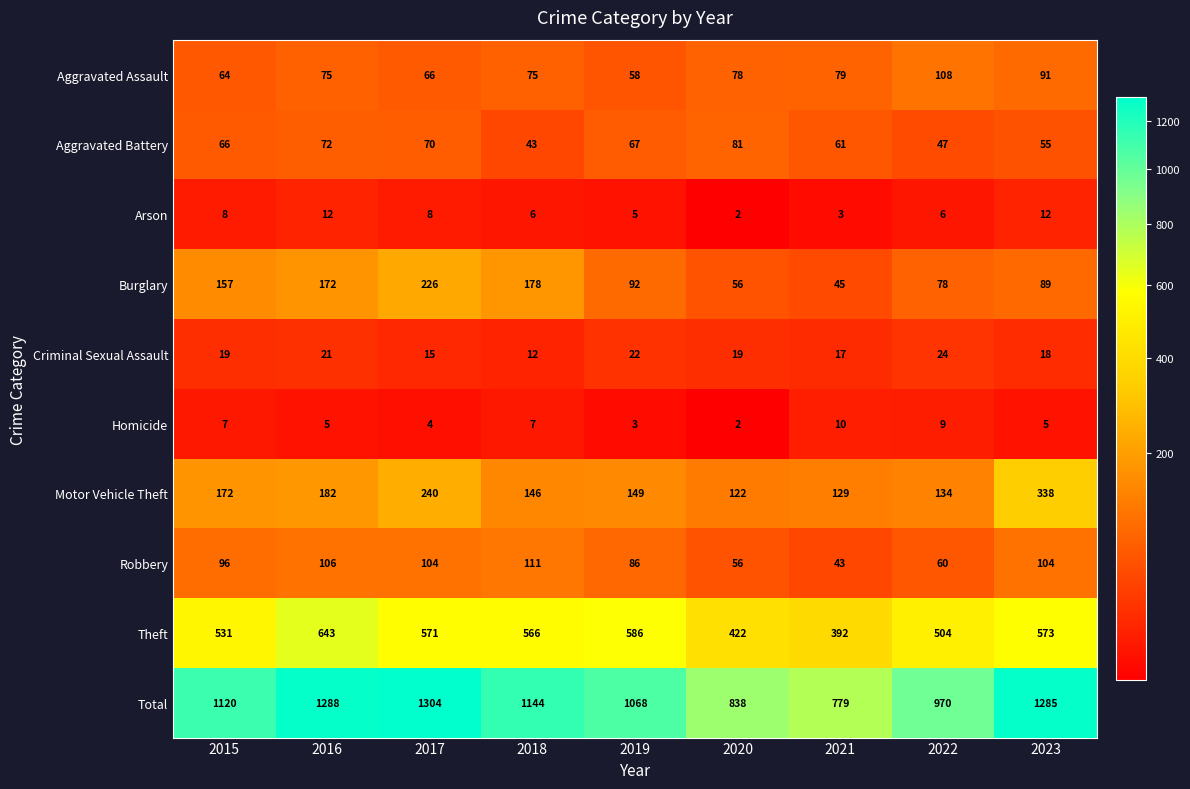

Rank the series at 2017 from lowest to highest value.

Homicide, Arson, Criminal Sexual Assault, Aggravated Assault, Aggravated Battery, Robbery, Burglary, Motor Vehicle Theft, Theft, Total